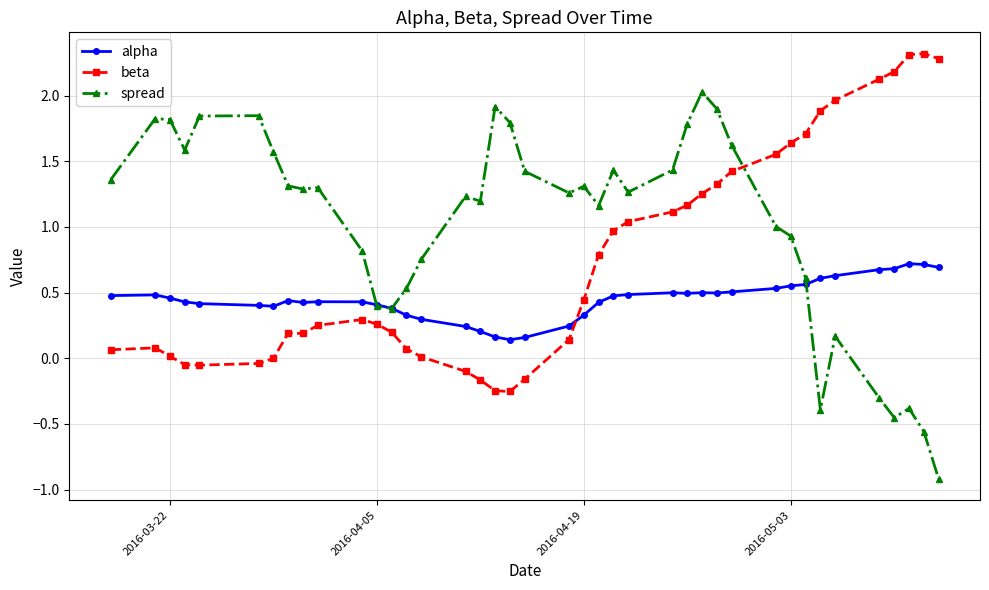

True or false: spread has more than 1 interior local peaks.

True